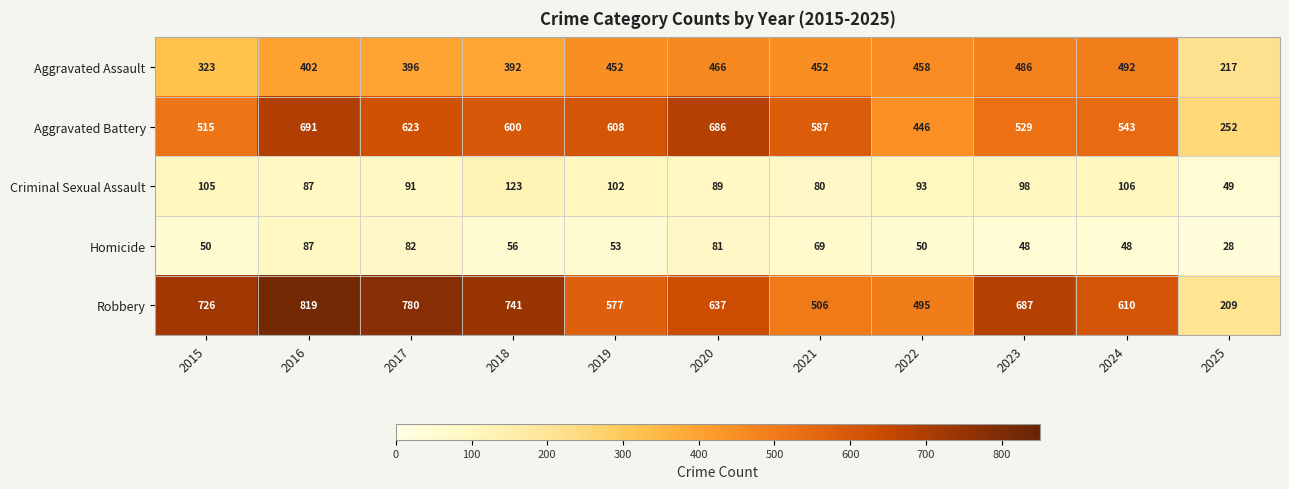

List the series in order of their peak value, lowest first.

Homicide, Criminal Sexual Assault, Aggravated Assault, Aggravated Battery, Robbery